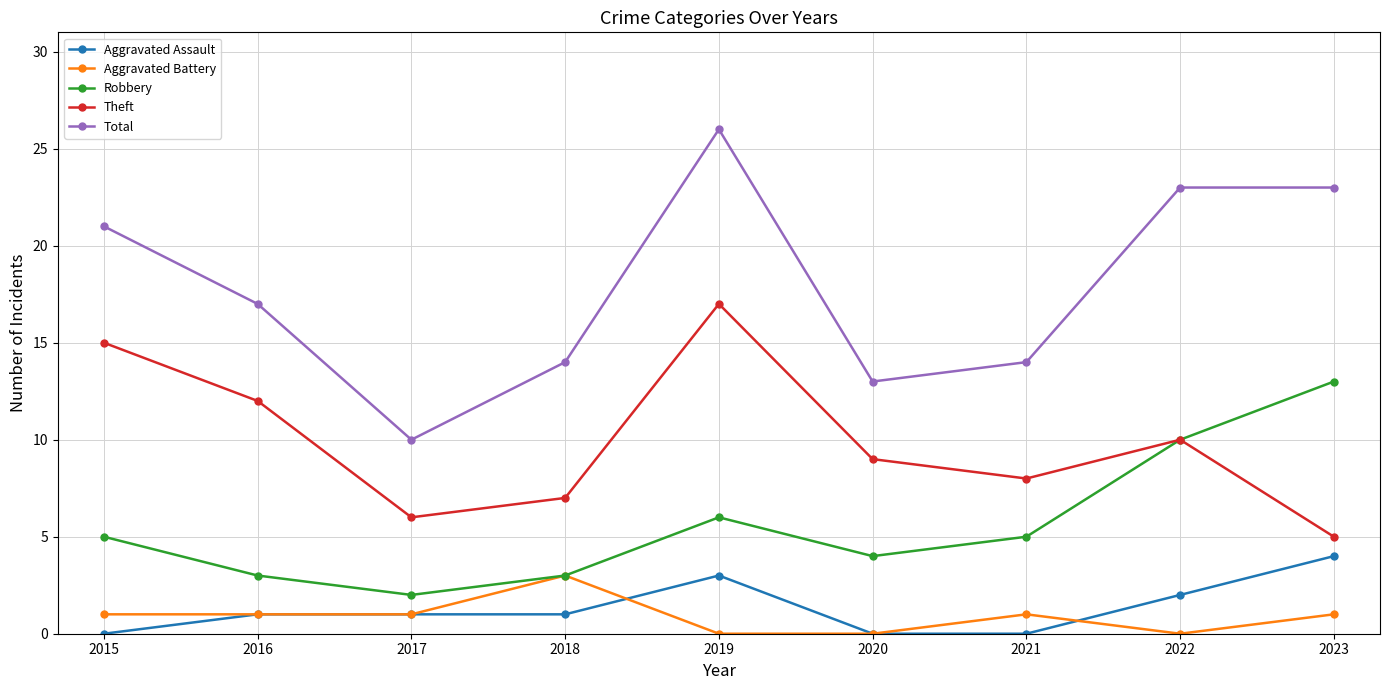

The Robbery series shows 2 at 2020. True or false?

False